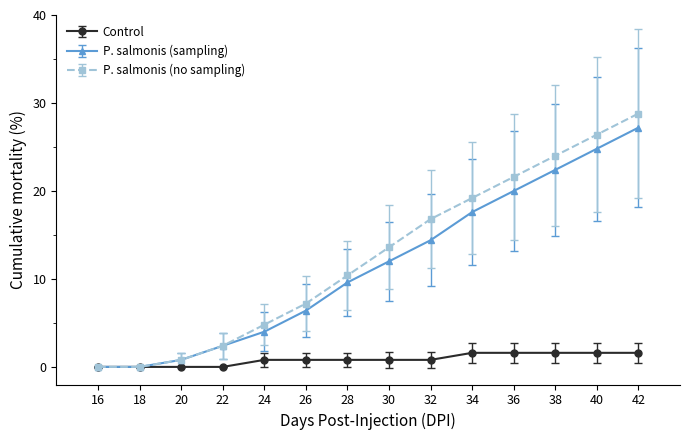

What is the difference between the Control values at 22 and 26?

0.8